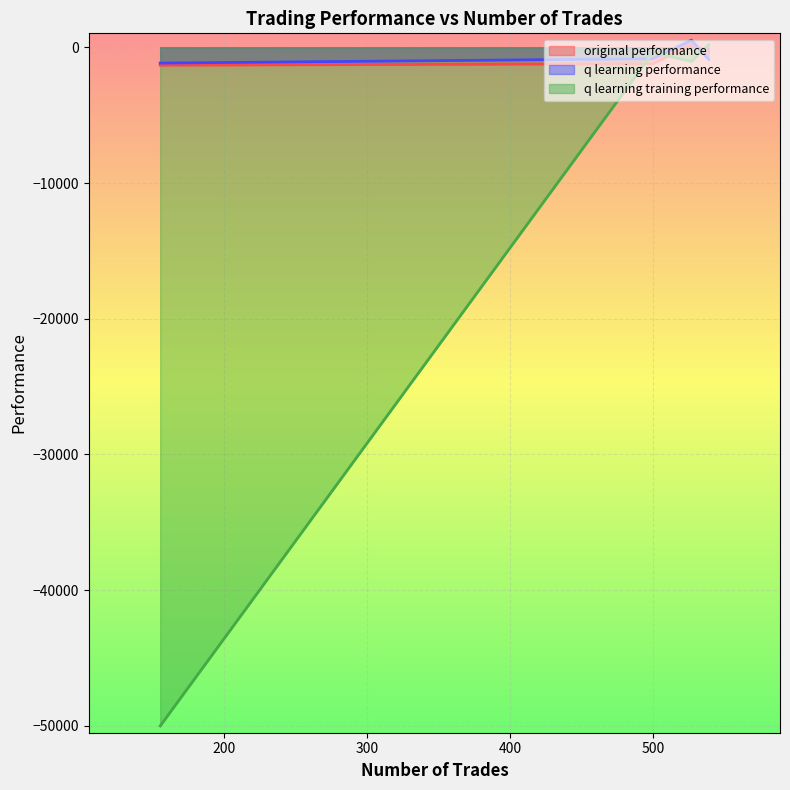

Which series changed the most between 500 and 155?

q learning training performance